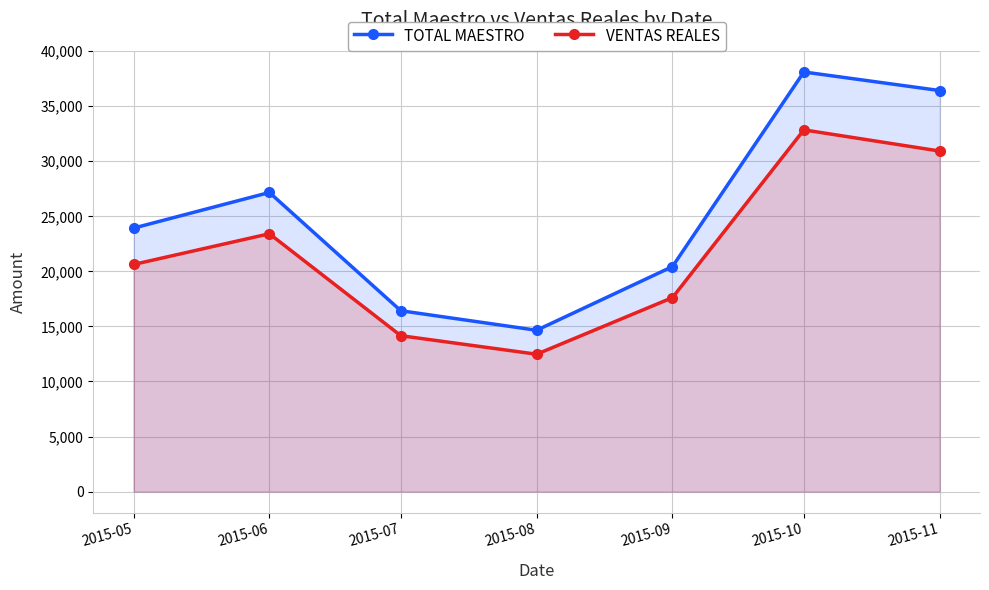

Where is the first local maximum for VENTAS REALES?

2015-06